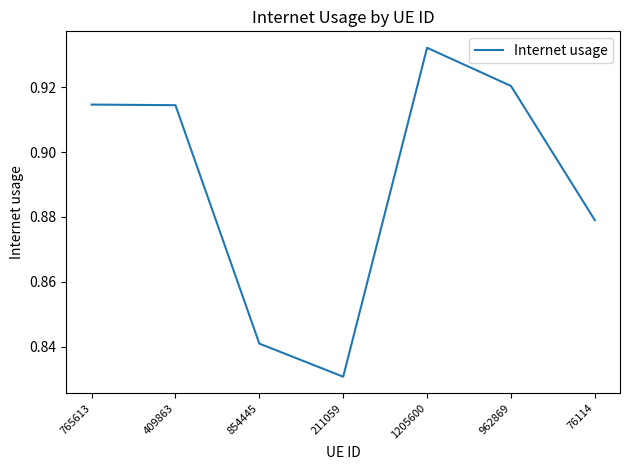

Which label corresponds to the largest value in the chart?

1205600